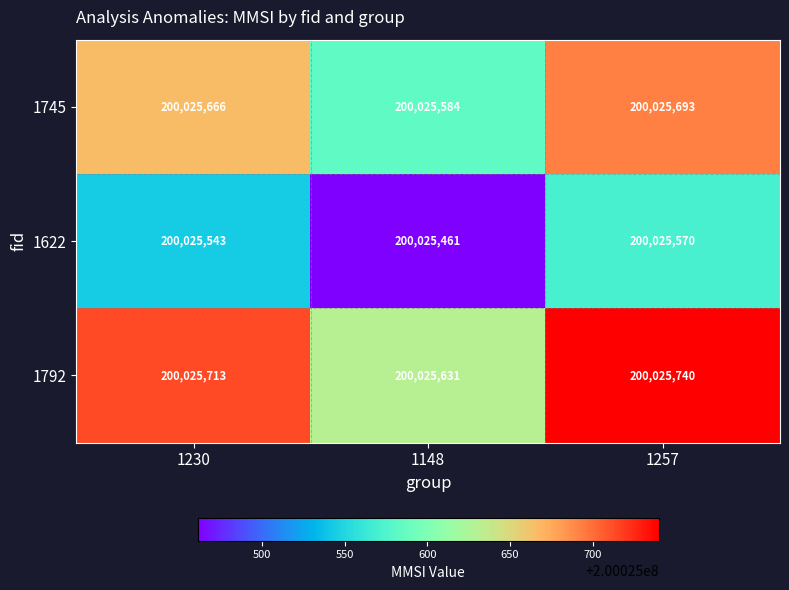

Rank the series by their average value, from lowest to highest.

1622, 1745, 1792